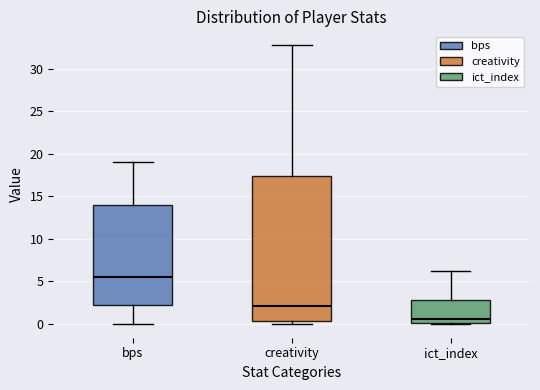

Where is the lower edge of the box for creativity on the y-axis? The values are not printed on the chart, so give them approximately, as read against the axis.

0.5